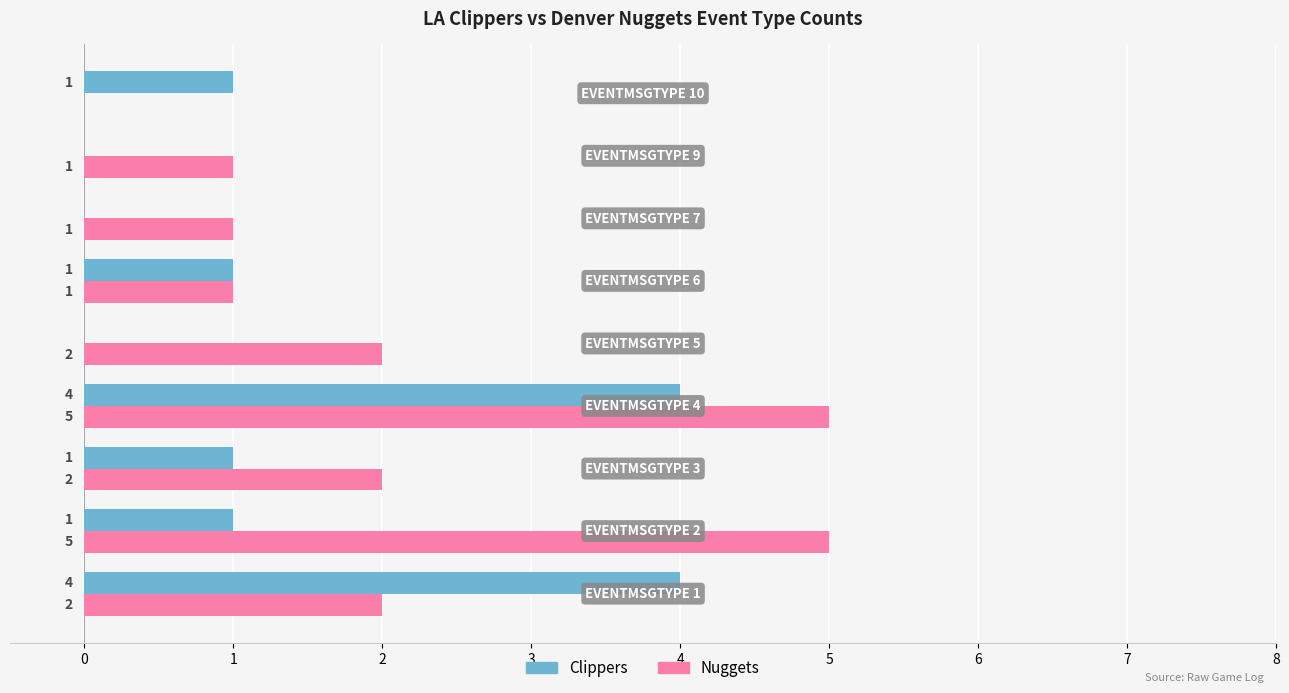

What is the maximum value for Nuggets?

5